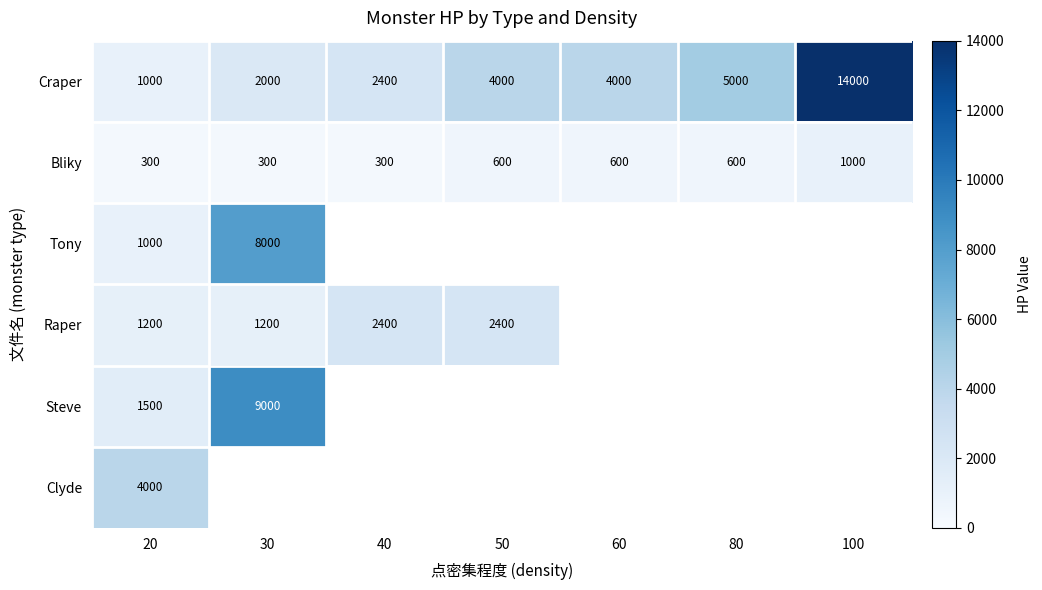

Count the Bliky values in the range 300 to 600.

6